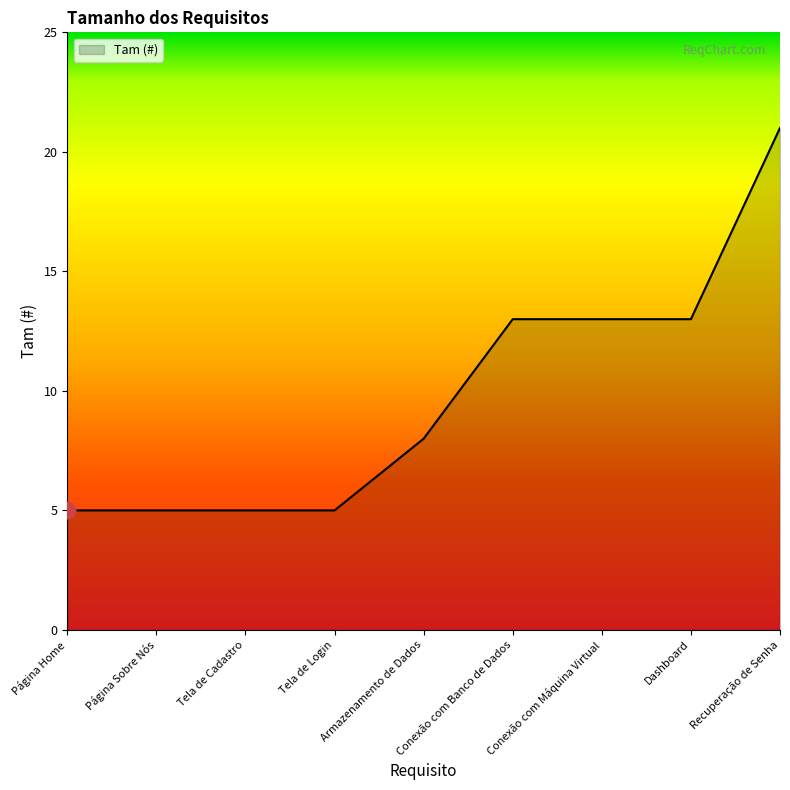

What is the change in value from Conexão com Banco de Dados to Recuperação de Senha?

+8